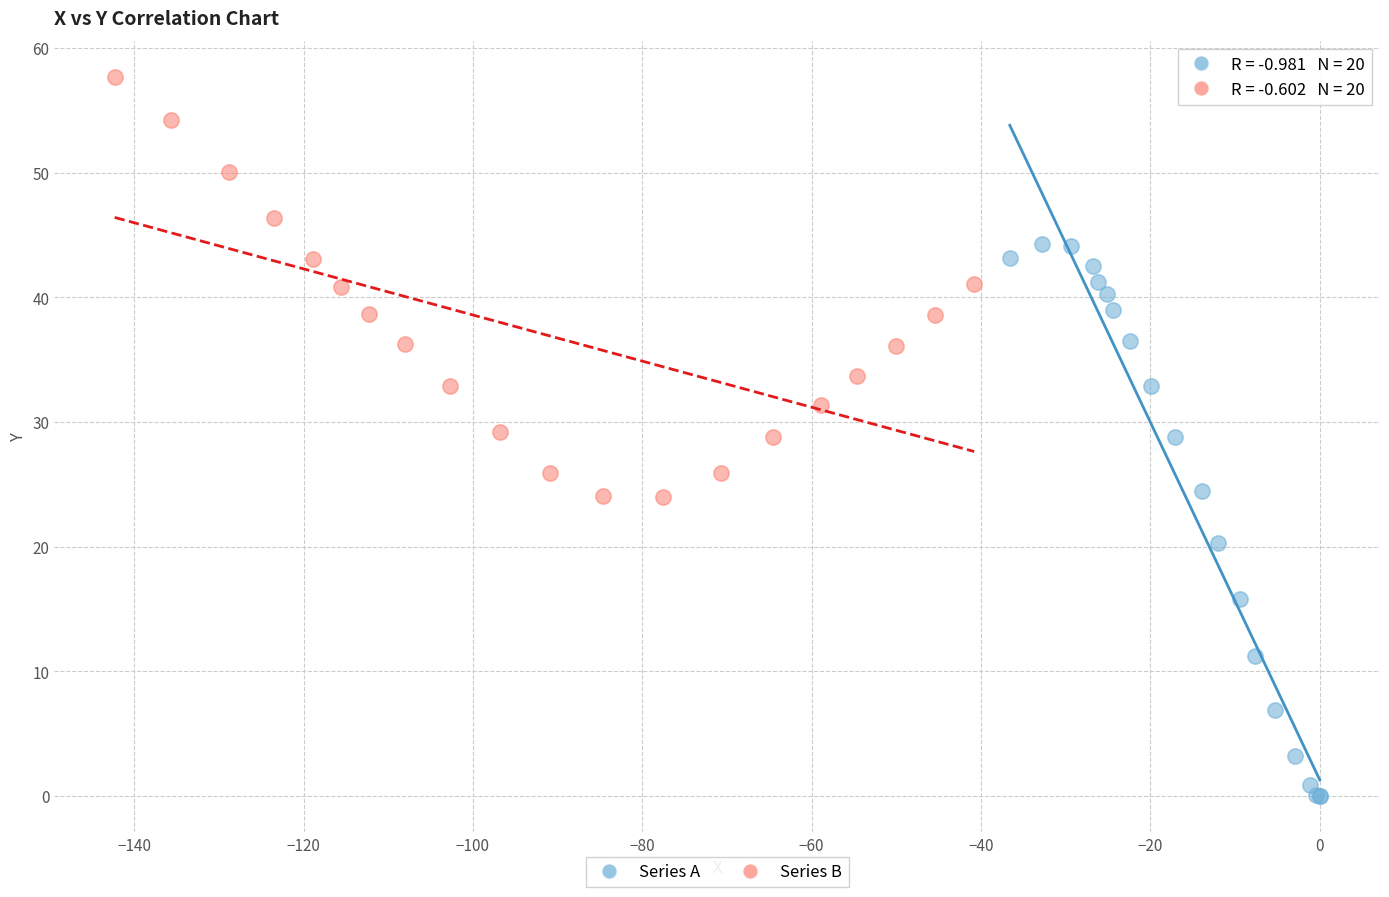

Which series contains the highest Y value?

Series B